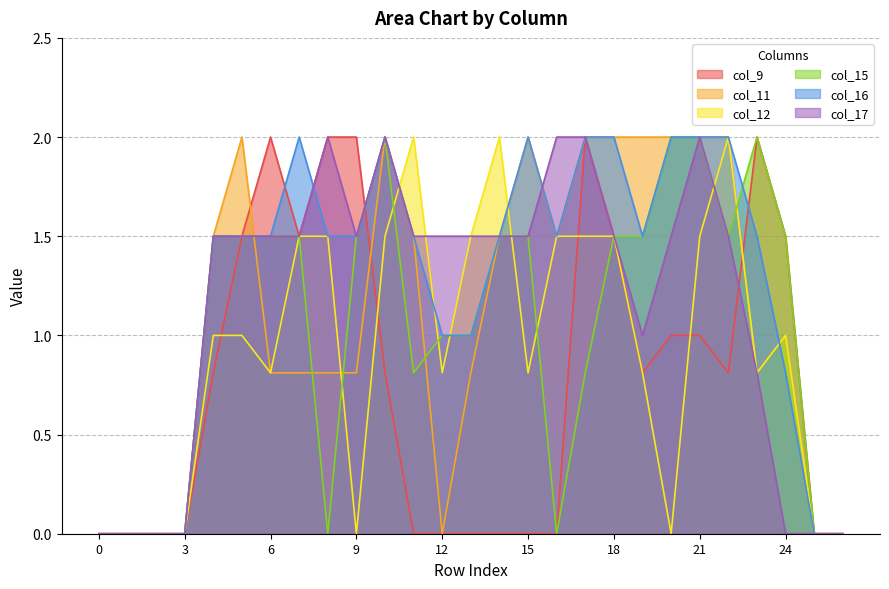

Where does the col_11 series first go above 1?

4